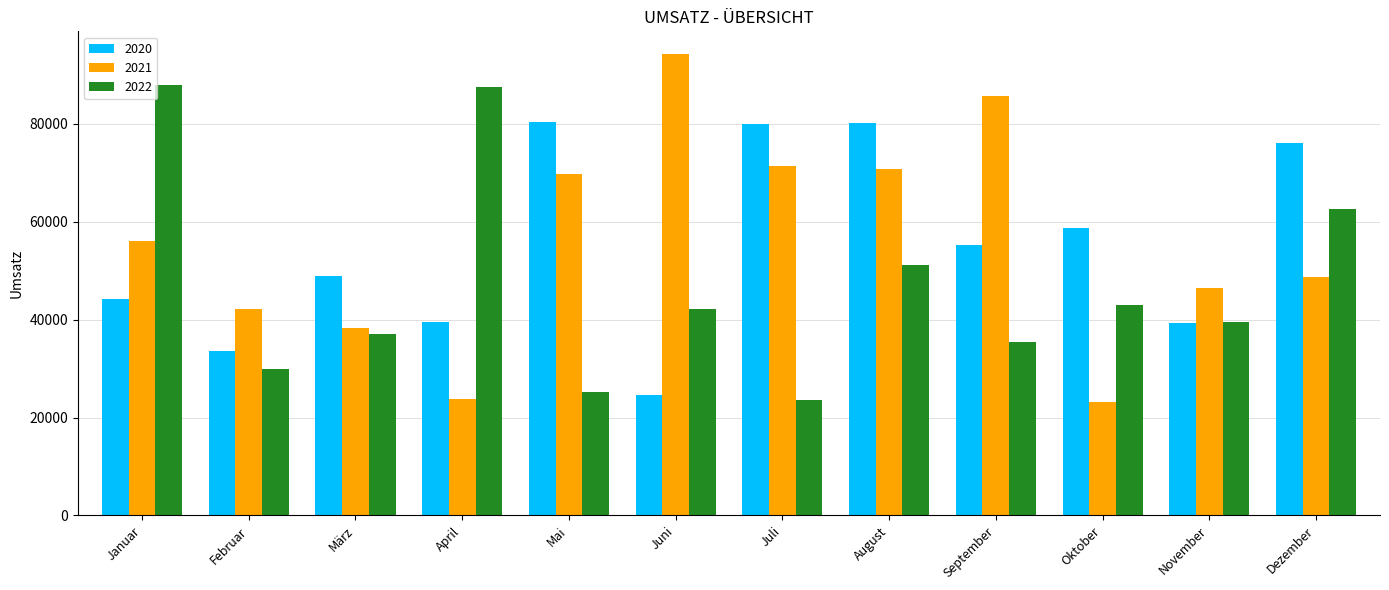

Which series has the largest total across all categories?

2021